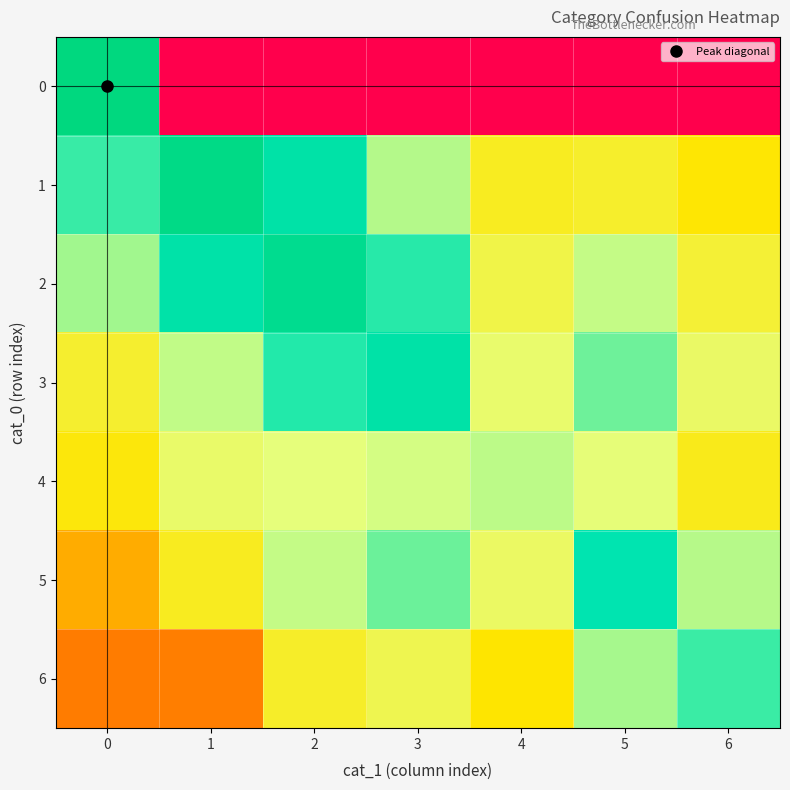

Reading right to left, extract all data points from this chart.

0: 6=0.0	5=0.0	4=0.0	3=0.0	2=0.0	1=0.0	0=17.8
1: 6=9.0	5=9.9	4=9.7	3=12.5	2=15.5	1=17.4	0=14.1
2: 6=10.2	5=12.3	4=10.6	3=14.3	2=16.9	1=15.5	0=12.8
3: 6=11.3	5=13.4	4=11.4	3=15.5	2=14.4	1=12.4	0=10.0
4: 6=9.5	5=11.7	4=12.4	3=12.1	2=11.8	1=11.4	0=9.2
5: 6=12.5	5=15.0	4=11.2	3=13.5	2=12.3	1=9.7	0=7.3
6: 6=14.1	5=12.7	4=8.9	3=10.8	2=9.9	1=5.9	0=5.8